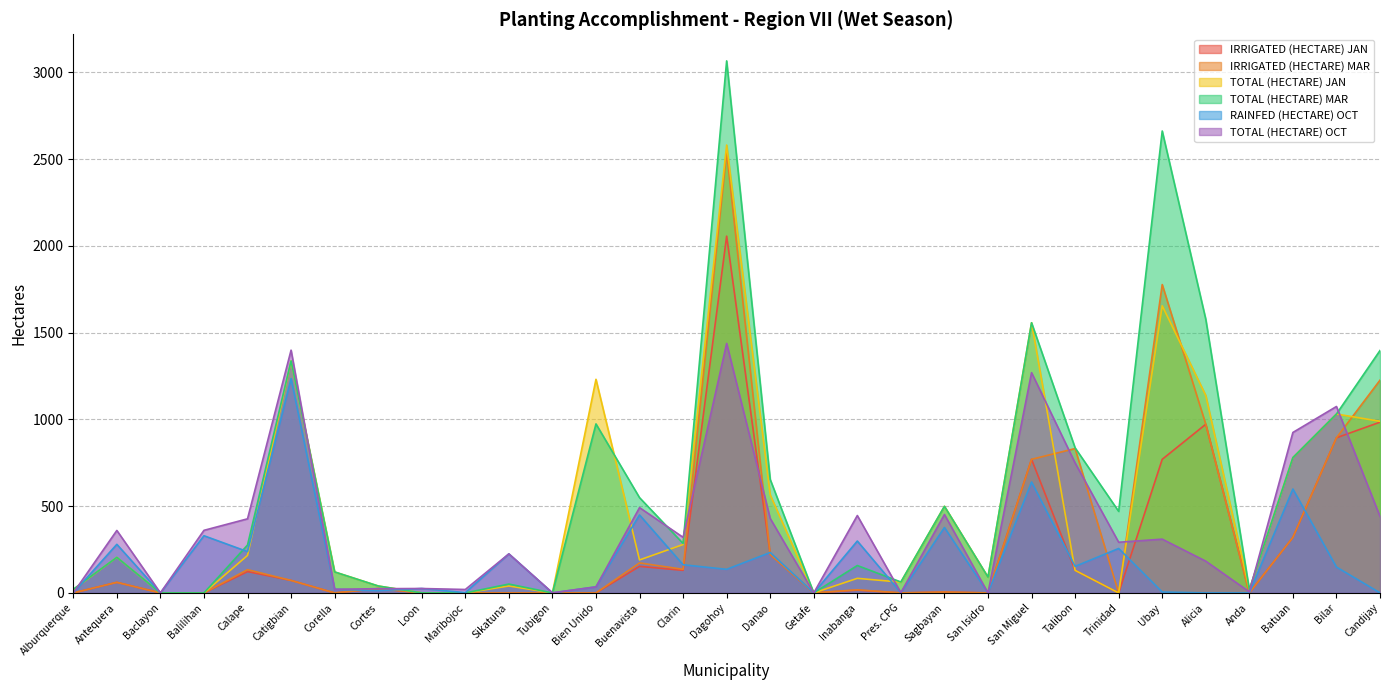

Reading left to right, extract all data points from this chart.

IRRIGATED (HECTARE) JAN: 0.0	61.0	0.0	0.0	123.0	72.0	0.0	25.0	0.0	0.0	0.0	0.0	0.0	153.0	130.0	2056.0	222.0	0.0	16.0	0.0	5.0	0.0	770.0	130.0	0.0	770.0	972.0	0.0	320.0	894.0	984.0
IRRIGATED (HECTARE) MAR: 0.0	61.0	0.0	0.0	134.0	72.0	0.0	25.0	0.0	0.0	0.0	0.0	0.0	173.0	136.0	2541.0	222.0	0.0	18.0	0.0	5.0	0.0	770.0	832.0	0.0	1777.0	972.0	0.0	320.0	894.0	1226.0
TOTAL (HECTARE) JAN: 19.0	205.0	0.0	0.0	216.0	1337.0	121.0	40.0	0.0	0.0	40.0	0.0	1231.0	190.0	279.0	2581.0	565.0	0.0	84.0	62.0	499.0	91.0	1557.0	130.0	0.0	1655.0	1138.0	19.0	780.0	1031.0	989.0
TOTAL (HECTARE) MAR: 21.0	205.0	0.0	0.0	276.0	1337.0	121.0	40.0	0.0	0.0	51.0	0.0	974.0	549.0	285.0	3066.0	654.0	0.0	158.0	63.0	499.0	91.0	1557.0	836.0	470.0	2662.0	1577.0	19.0	780.0	1031.0	1397.0
RAINFED (HECTARE) OCT: 0.0	280.0	0.0	329.6	238.0	1235.0	21.0	13.3	25.4	1.8	225.0	0.0	35.0	449.3	162.3	136.0	232.9	0.0	299.0	1.5	377.0	0.0	639.3	153.0	256.0	5.2	0.0	0.0	598.8	149.1	0.5
TOTAL (HECTARE) OCT: 0.0	360.0	0.0	360.7	427.0	1399.0	21.0	24.4	25.4	19.8	225.0	1.0	35.0	491.6	320.4	1437.6	429.2	0.0	446.0	1.5	452.0	0.0	1269.3	749.0	292.0	309.9	183.0	6.2	924.8	1074.4	440.8